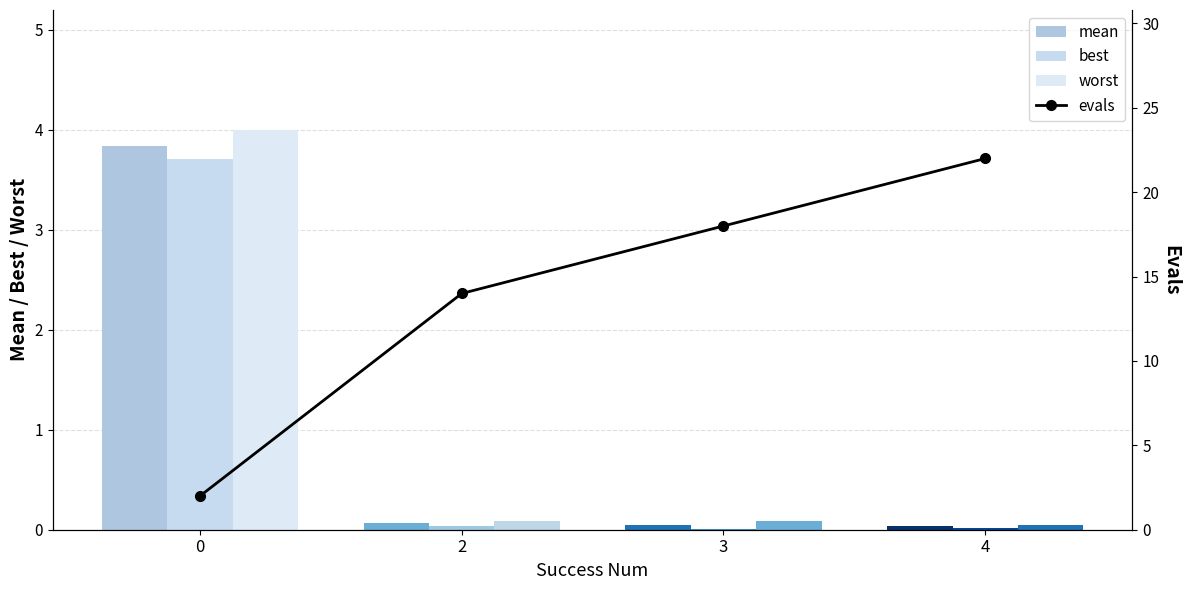

What is the spread (max minus min) of values at 4?

22.0